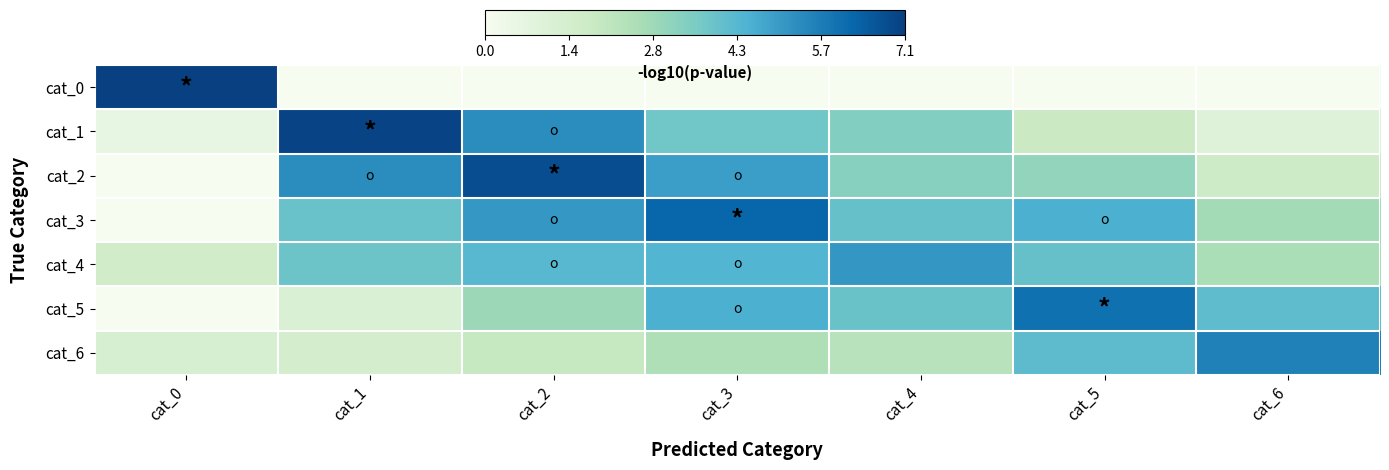

Reading left to right, list all the values displayed in this chart.

cat_0: cat_0=7.1	cat_1=0.0	cat_2=0.0	cat_3=0.0	cat_4=0.0	cat_5=0.0	cat_6=0.0
cat_1: cat_0=0.6	cat_1=7.0	cat_2=5.3	cat_3=3.7	cat_4=3.4	cat_5=1.8	cat_6=1.0
cat_2: cat_0=0.0	cat_1=5.3	cat_2=6.8	cat_3=4.9	cat_4=3.3	cat_5=3.1	cat_6=1.7
cat_3: cat_0=0.0	cat_1=3.9	cat_2=5.1	cat_3=6.2	cat_4=3.9	cat_5=4.5	cat_6=2.8
cat_4: cat_0=1.6	cat_1=3.8	cat_2=4.3	cat_3=4.3	cat_4=5.1	cat_5=4.0	cat_6=2.6
cat_5: cat_0=0.0	cat_1=1.2	cat_2=2.9	cat_3=4.5	cat_4=3.9	cat_5=6.0	cat_6=4.1
cat_6: cat_0=1.3	cat_1=1.4	cat_2=1.9	cat_3=2.5	cat_4=2.3	cat_5=4.1	cat_6=5.6